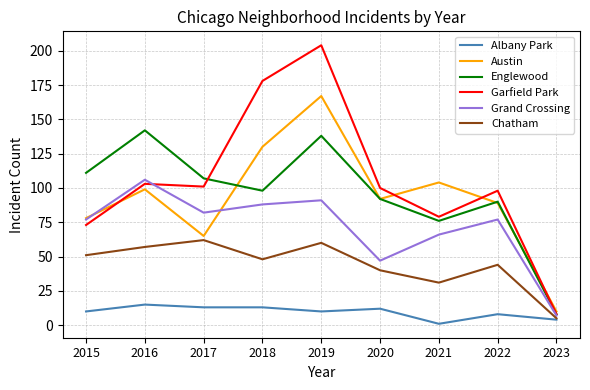

What is the difference between the maximum and minimum values in the Chatham series?

57